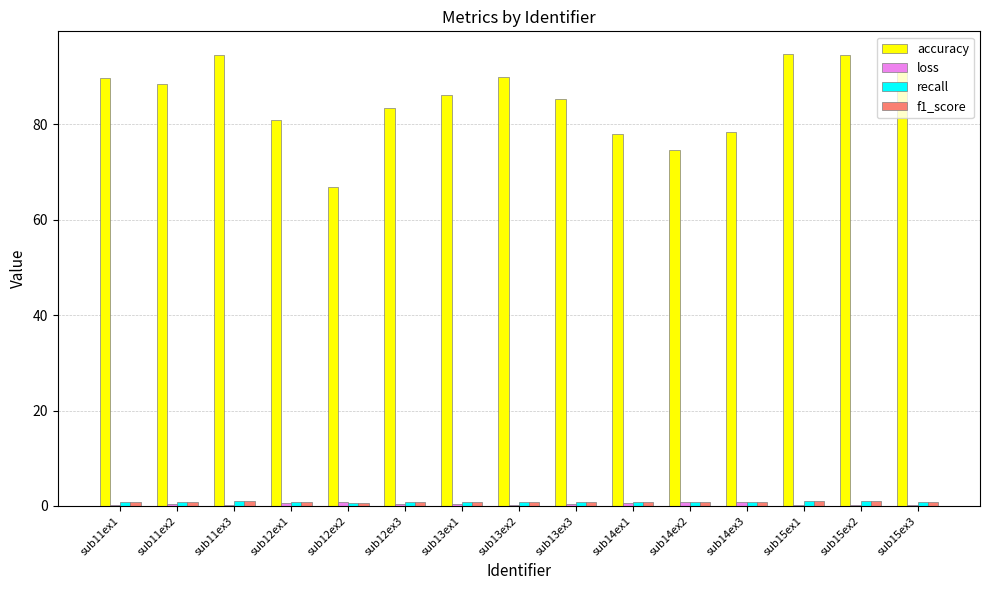

What is the sum of all accuracy values?

1277.2